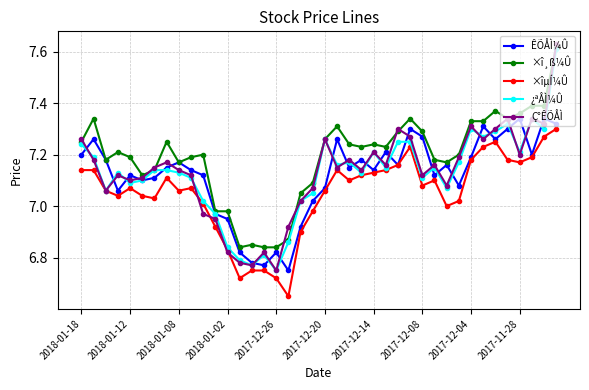

How many interior local valleys does the ×îµÍ¼Û series have?

9